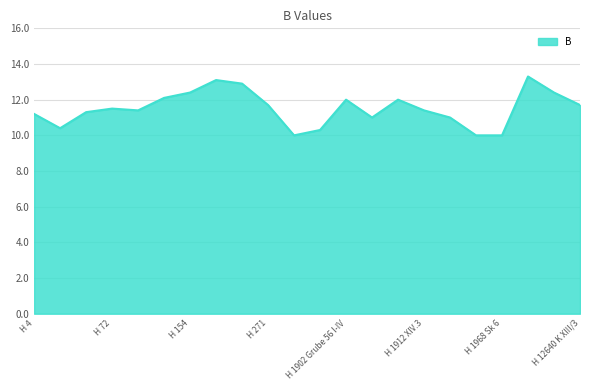

How many distinct data groups are displayed?

1